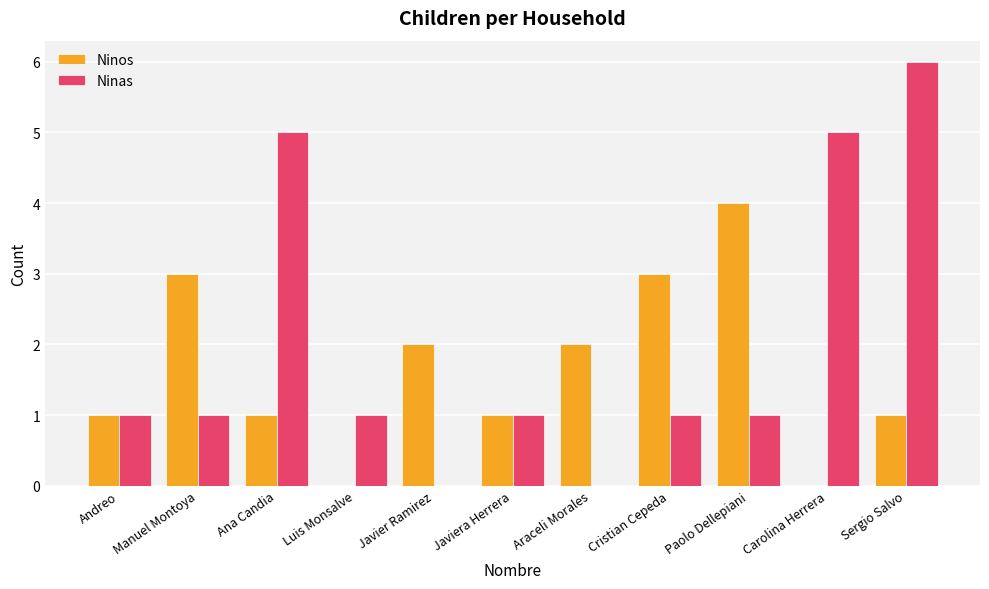

Which series has the widest spread of values?

Ninas